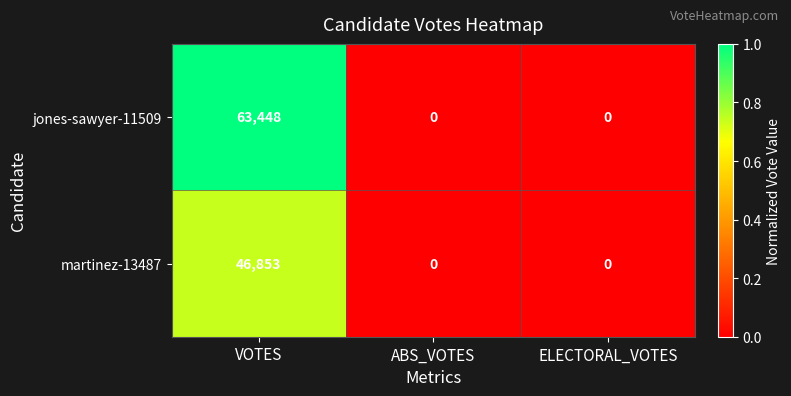

How many data points does each series have?

3